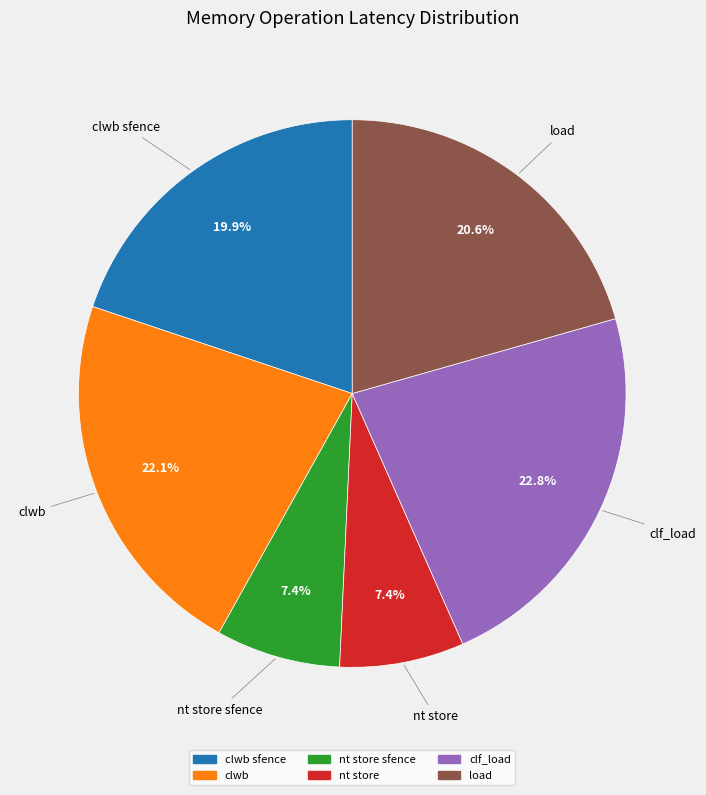

Does clwb sfence account for over 50% of the chart?

No